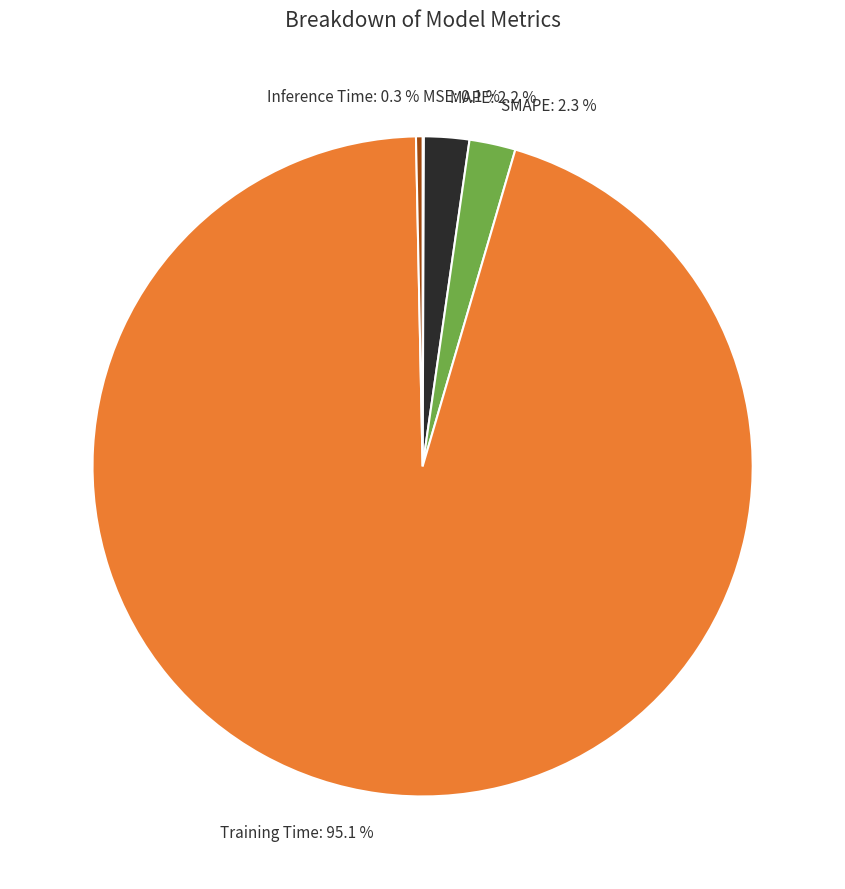

What portion of the pie excludes MAPE: 2.2 %?

97.8%